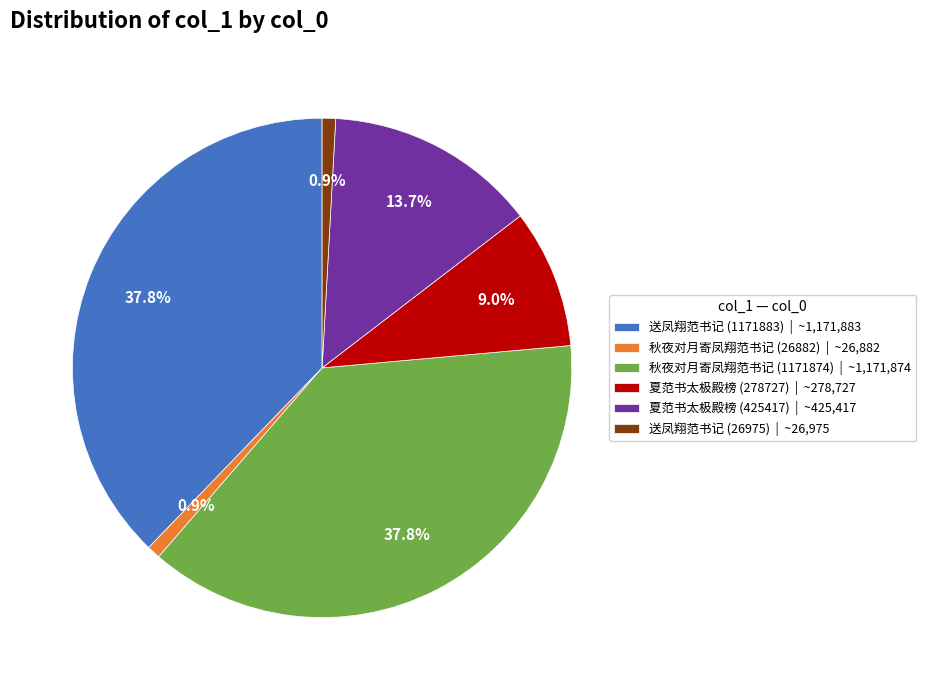

Is there a majority slice in this chart?

No